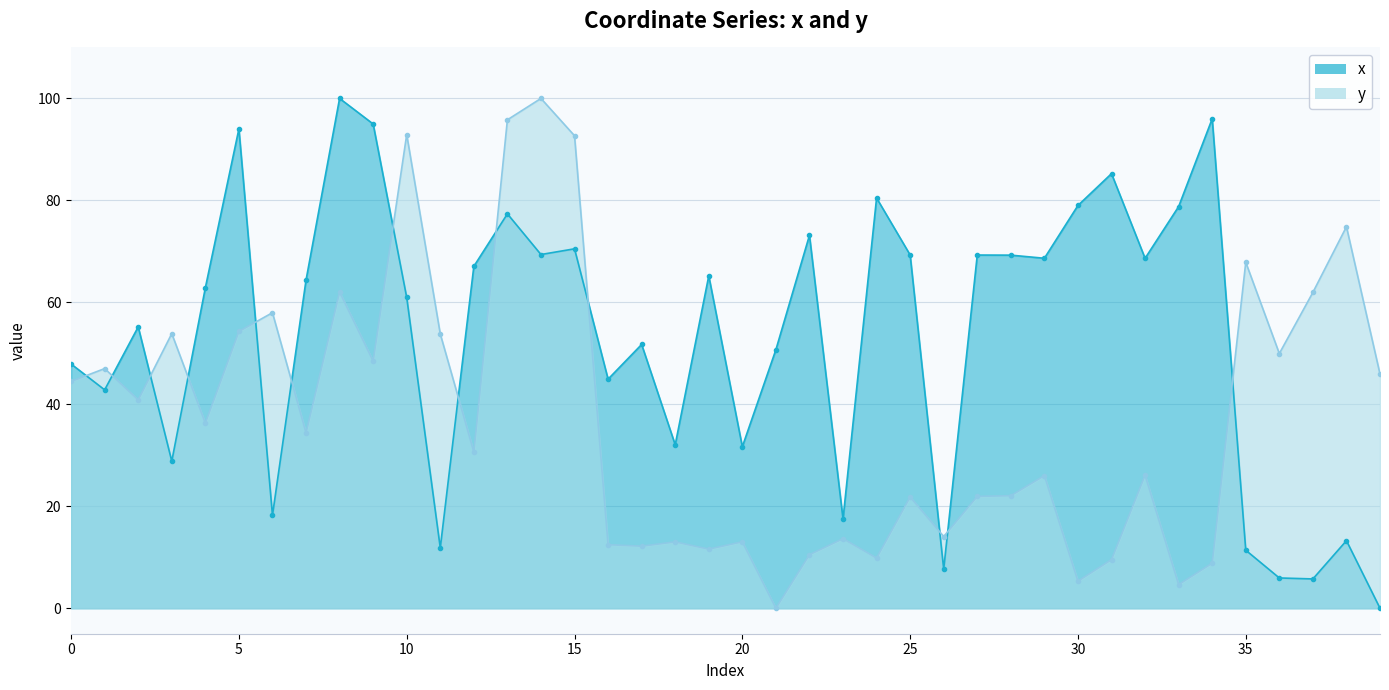

What is the sum of all x values?

2141.9